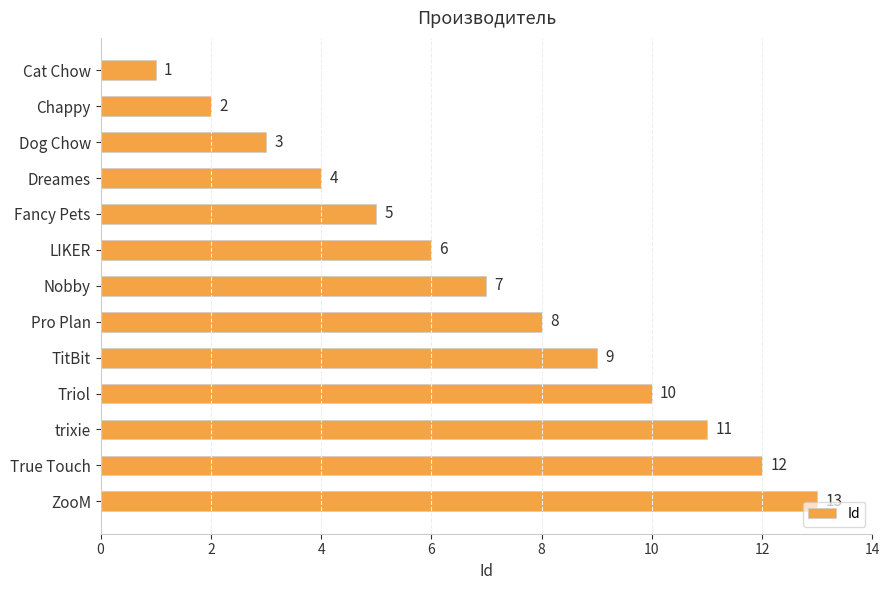

Where is the data nearest to the value 7?

Nobby